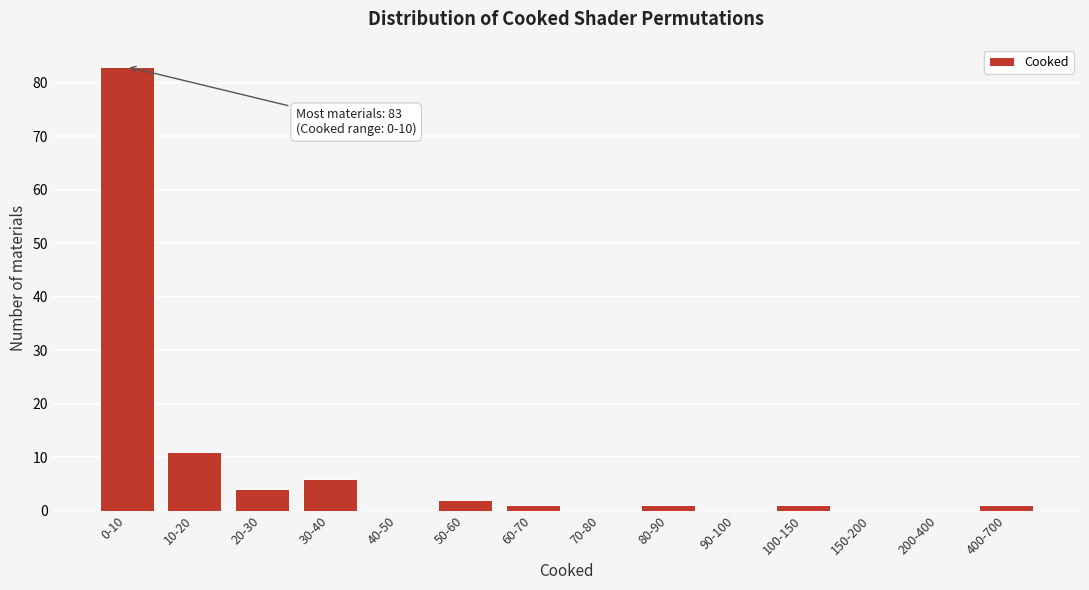

Reading right to left, what are all the values shown in this chart?

400-700=1	200-400=0	150-200=0	100-150=1	90-100=0	80-90=1	70-80=0	60-70=1	50-60=2	40-50=0	30-40=6	20-30=4	10-20=11	0-10=83